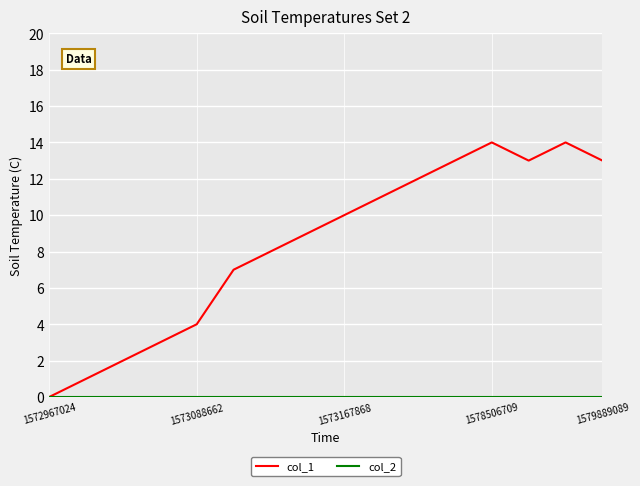

What is the maximum value shown in the chart?

14